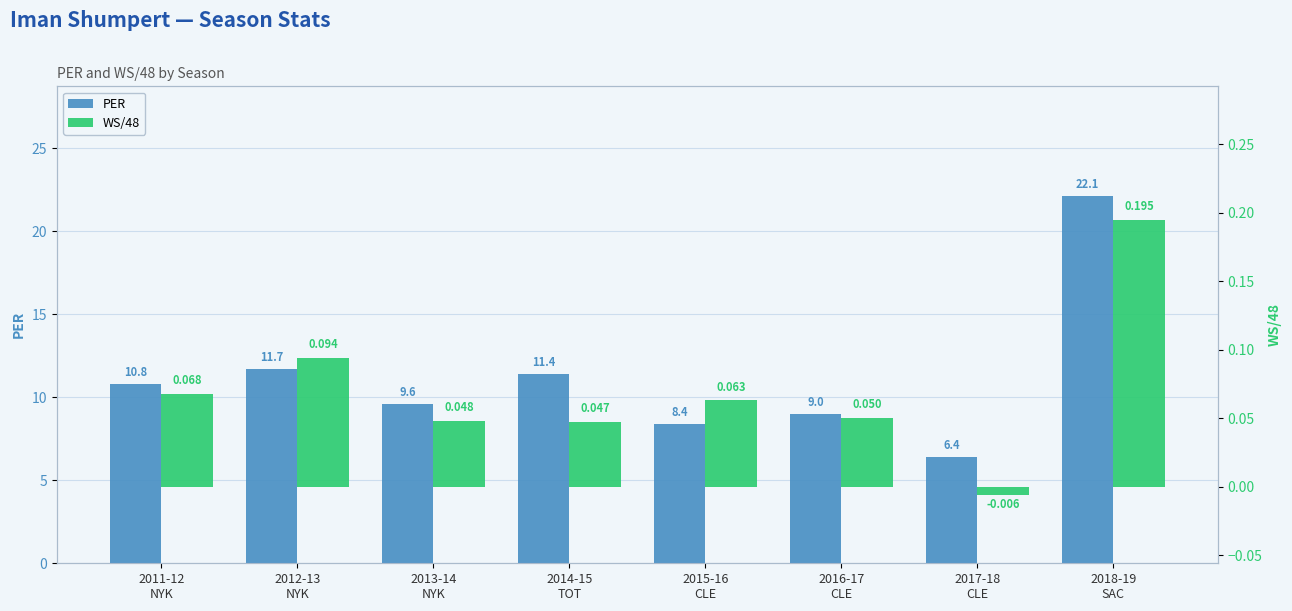

At which label is WS/48 closest to 0?

2017-18
CLE